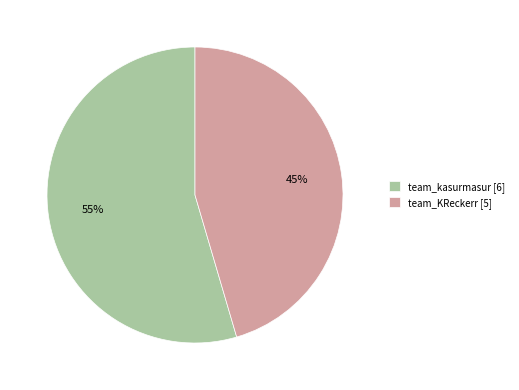

Approximately how many times larger is the value at team_KReckerr compared to team_kasurmasur?

0.8